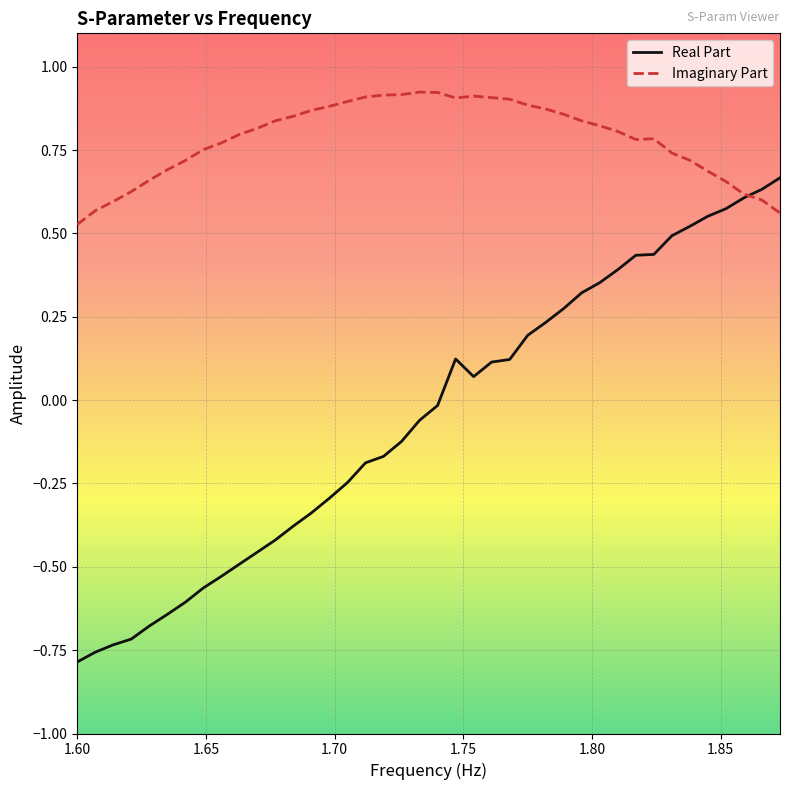

List the series in order of their overall mean, lowest first.

Real Part, Imaginary Part